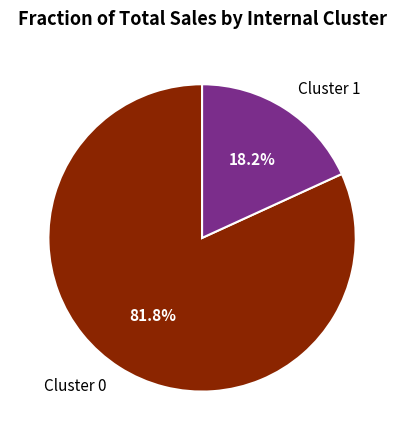

Combined, do Cluster 1 and Cluster 0 account for over 50%?

Yes